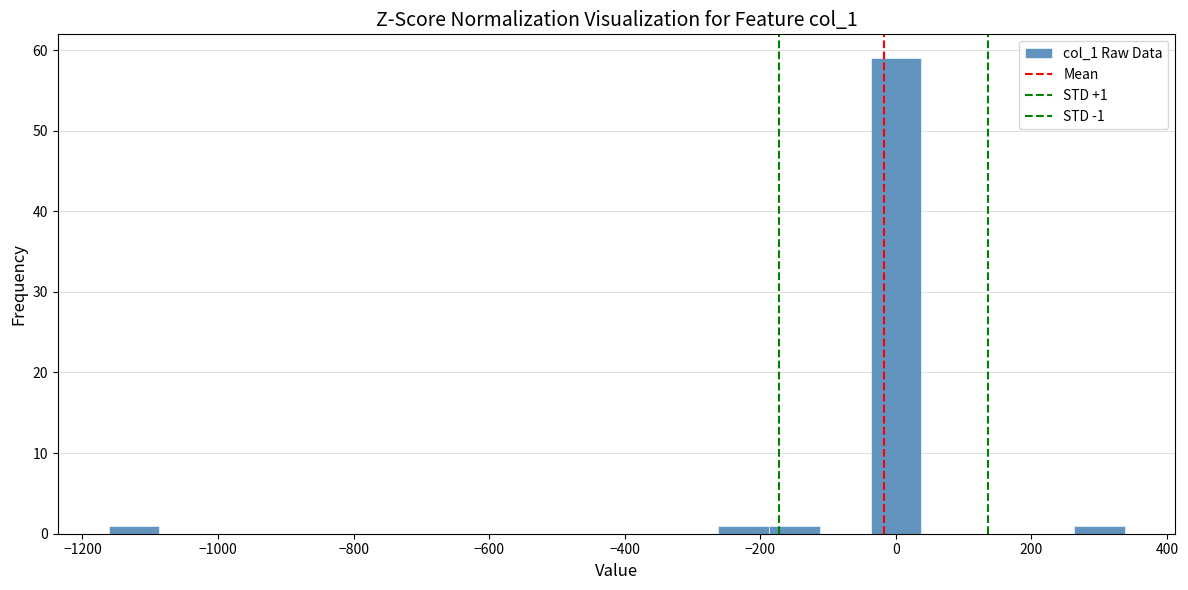

Read against the x-axis, roughly where is the centre of the tallest bar?

0